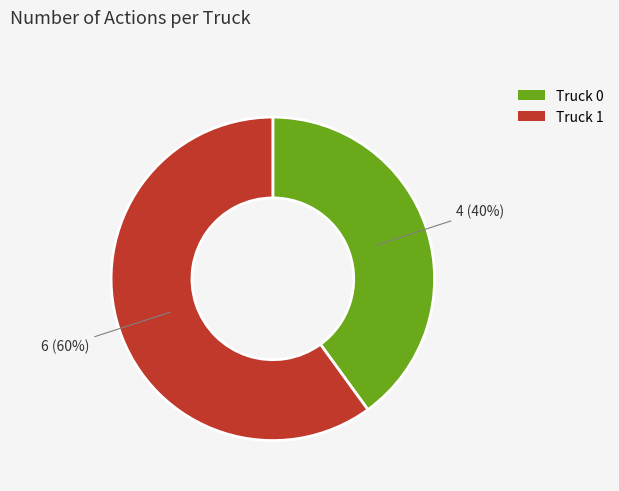

Does any single category account for the majority?

Yes